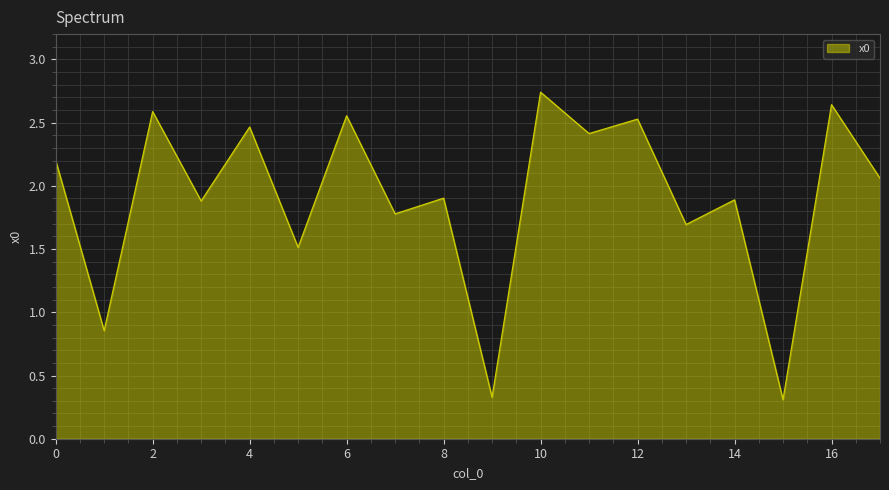

What is the minimum value shown in the chart?

0.3